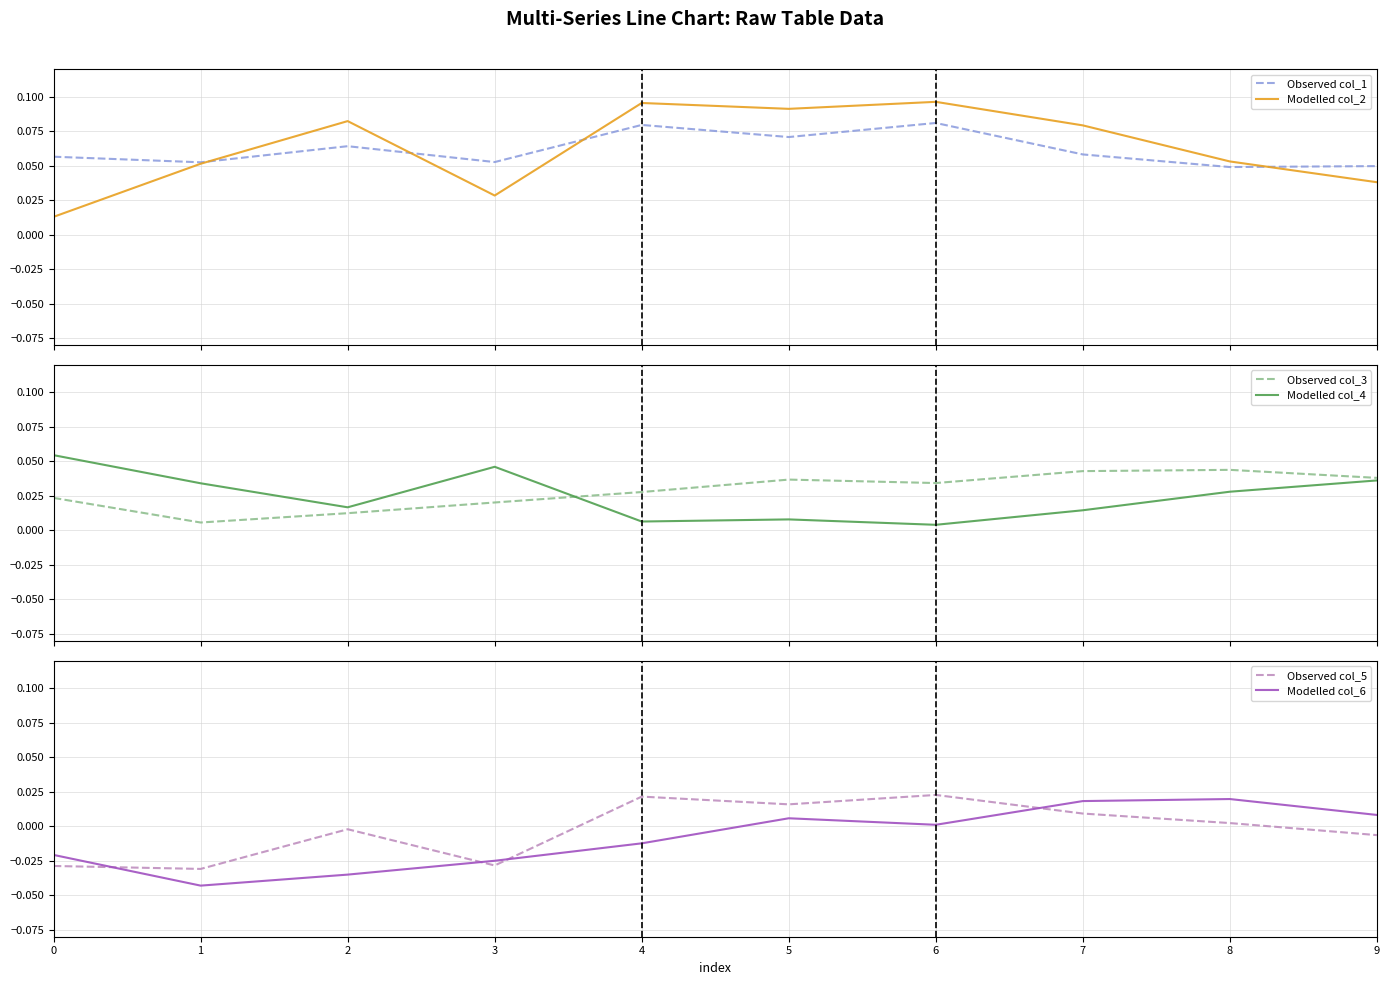

After their last crossing, which series has the higher values: Modelled col_4 or Modelled col_2?

Modelled col_2